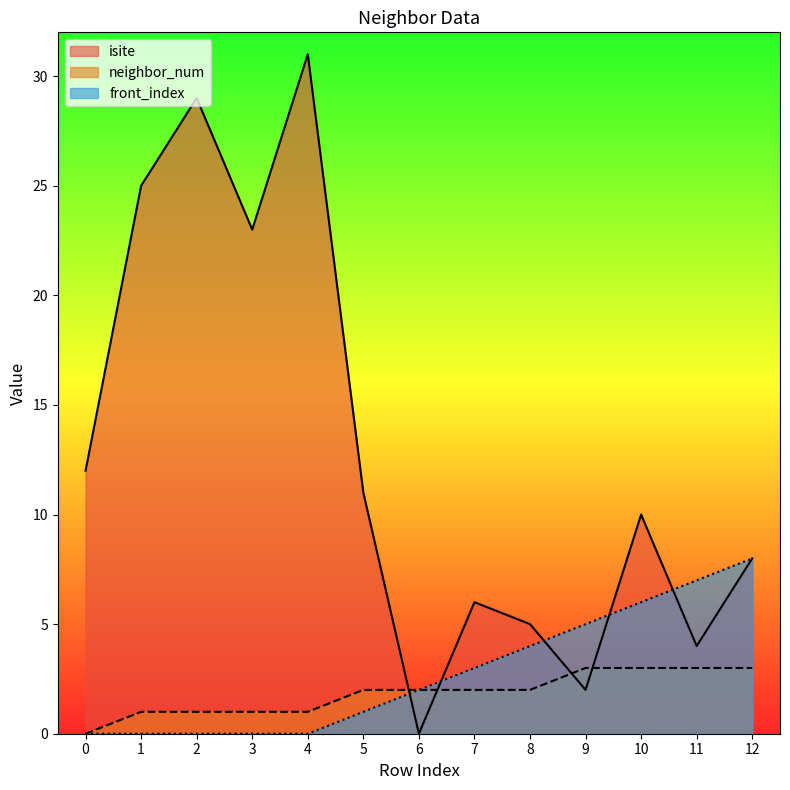

Reading right to left, list all the values displayed in this chart.

isite: 12=8	11=4	10=10	9=2	8=5	7=6	6=0	5=11	4=31	3=23	2=29	1=25	0=12
neighbor_num: 12=3	11=3	10=3	9=3	8=2	7=2	6=2	5=2	4=1	3=1	2=1	1=1	0=0
front_index: 12=8	11=7	10=6	9=5	8=4	7=3	6=2	5=1	4=0	3=0	2=0	1=0	0=0